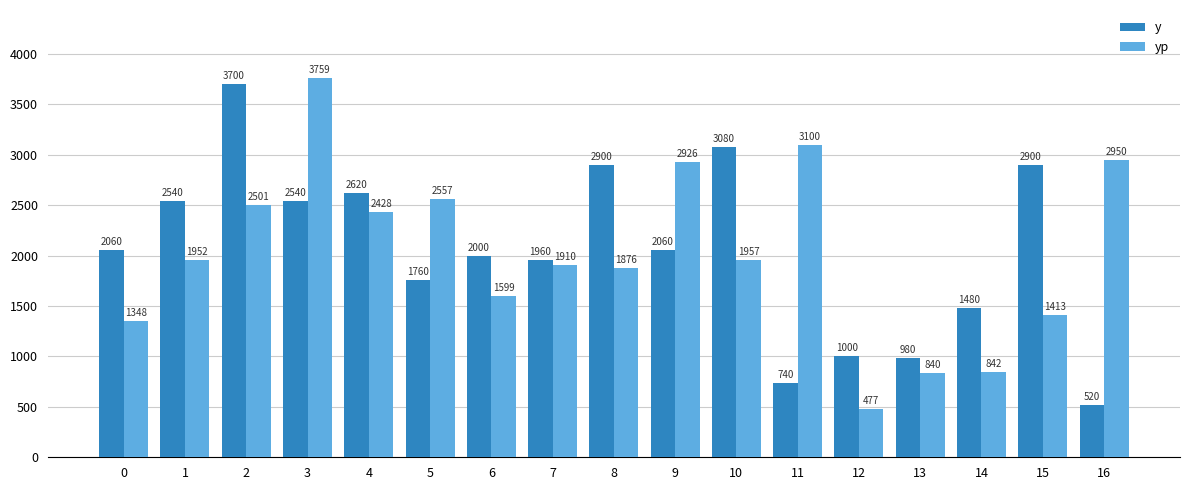

What is the average value of the y series?

2049.4